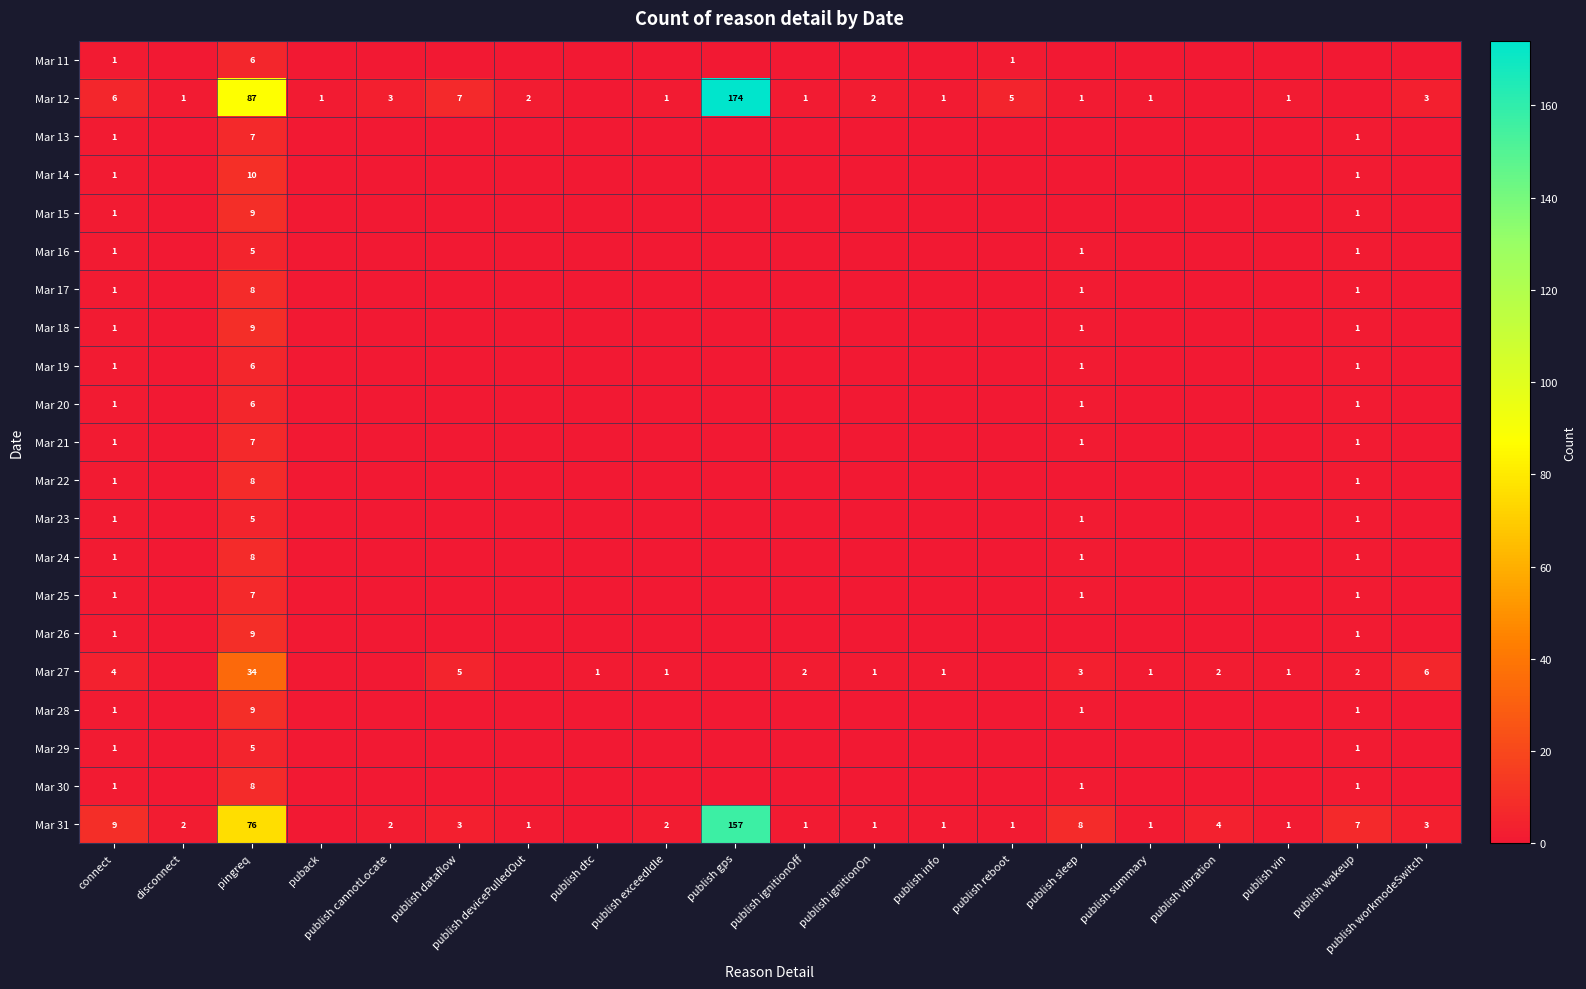

Is the value of Mar 13 at connect greater than the value of Mar 20 at pingreq?

No